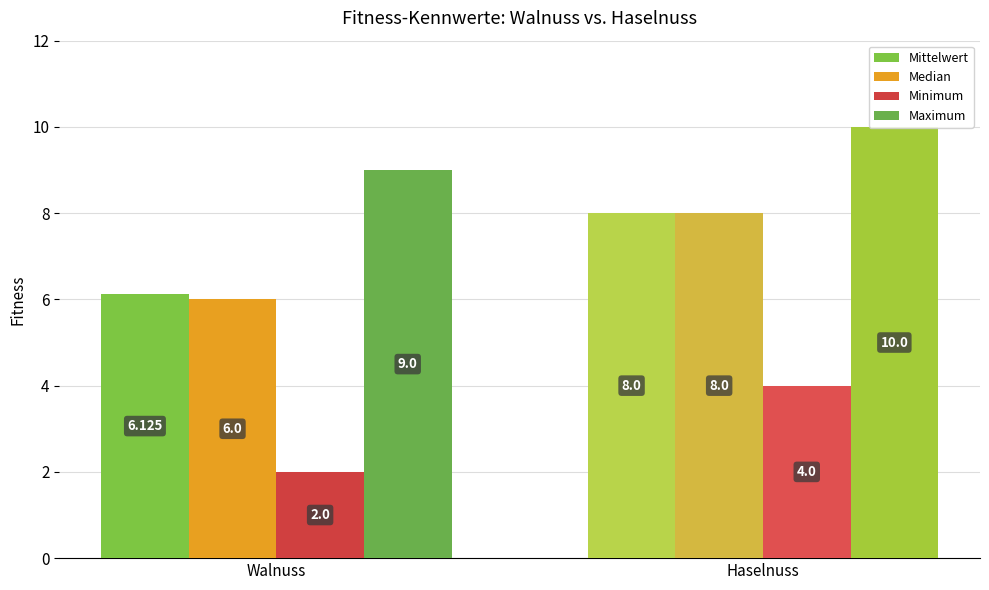

The Maximum series shows 6.1 at Walnuss. True or false?

False